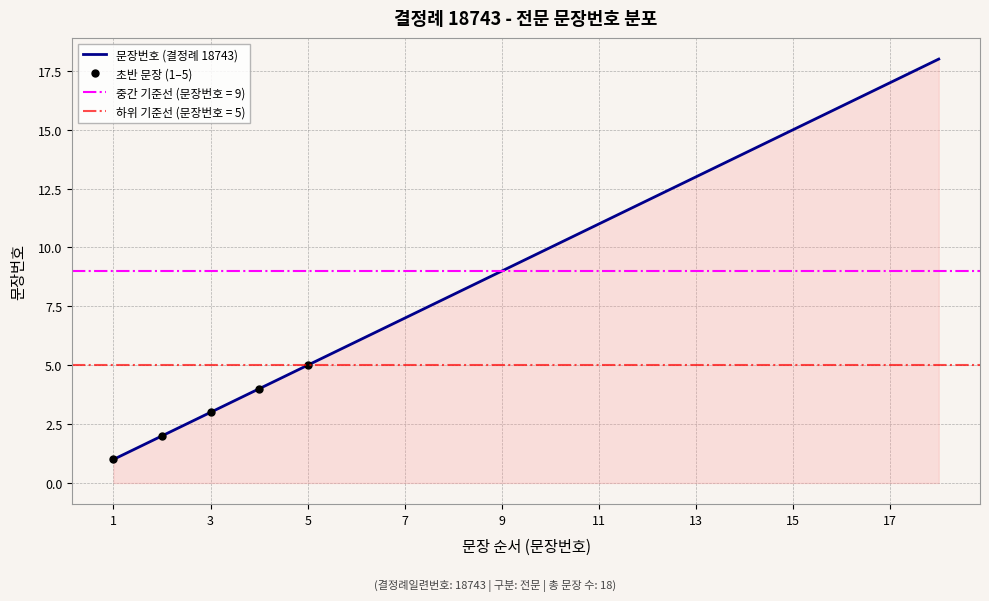

How many lines are shown in the chart?

1